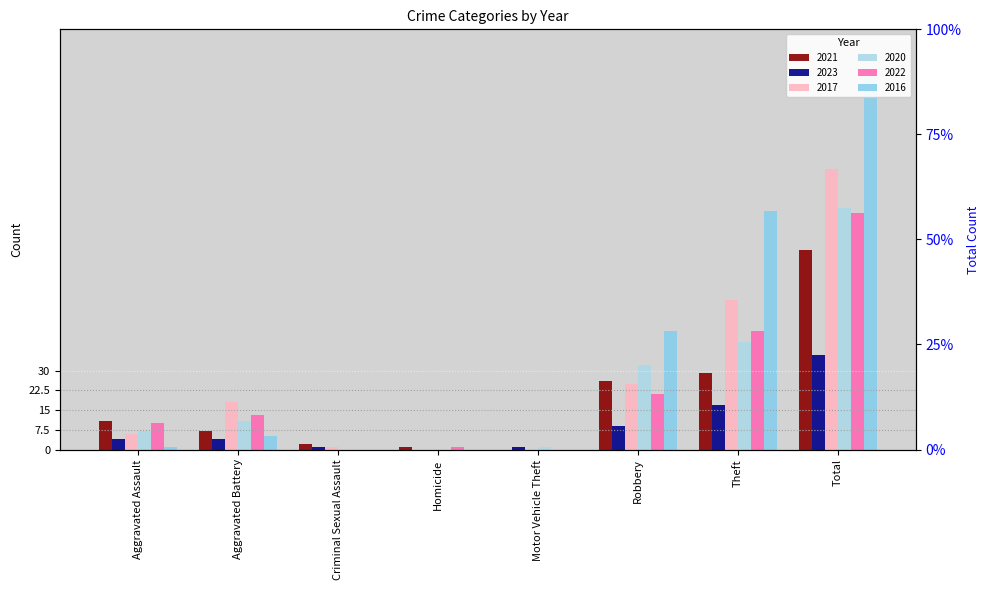

Between Homicide and Motor Vehicle Theft, which series saw the biggest shift?

2021